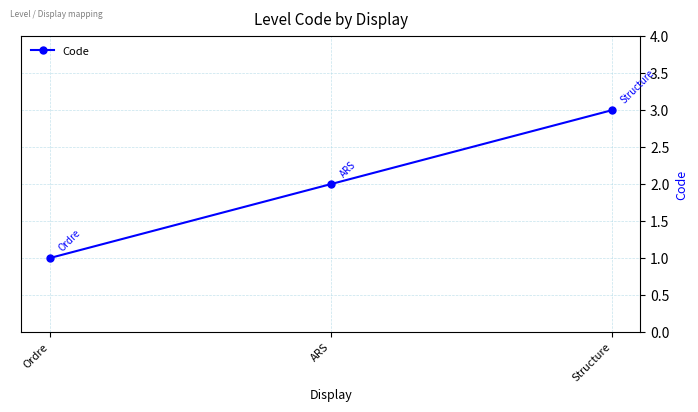

Count the values in the range 1 to 3.

3